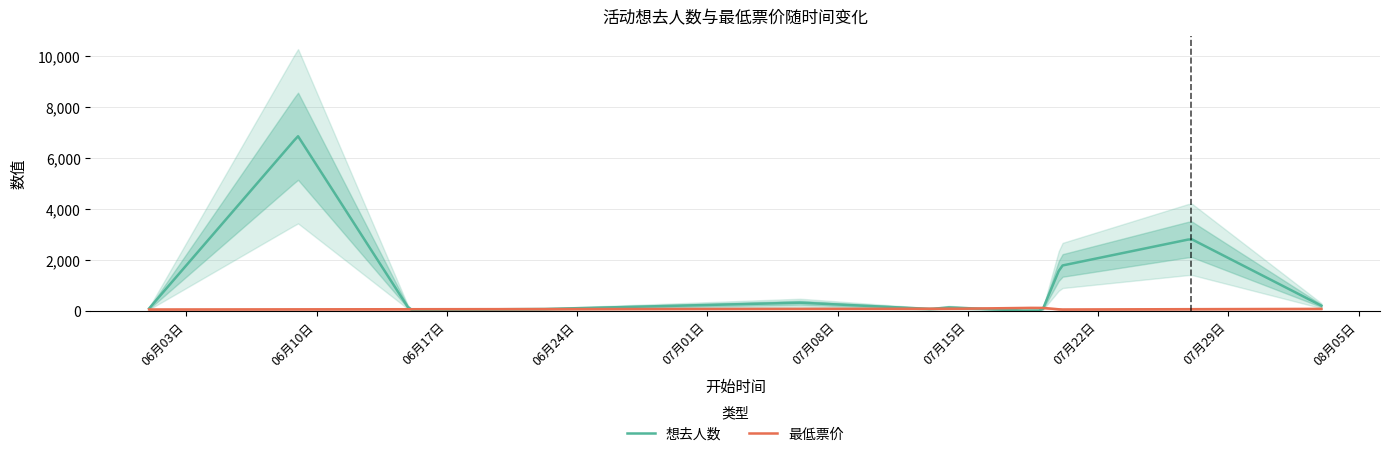

True or false: 想去人数 and 最低票价 intersect in this chart.

True